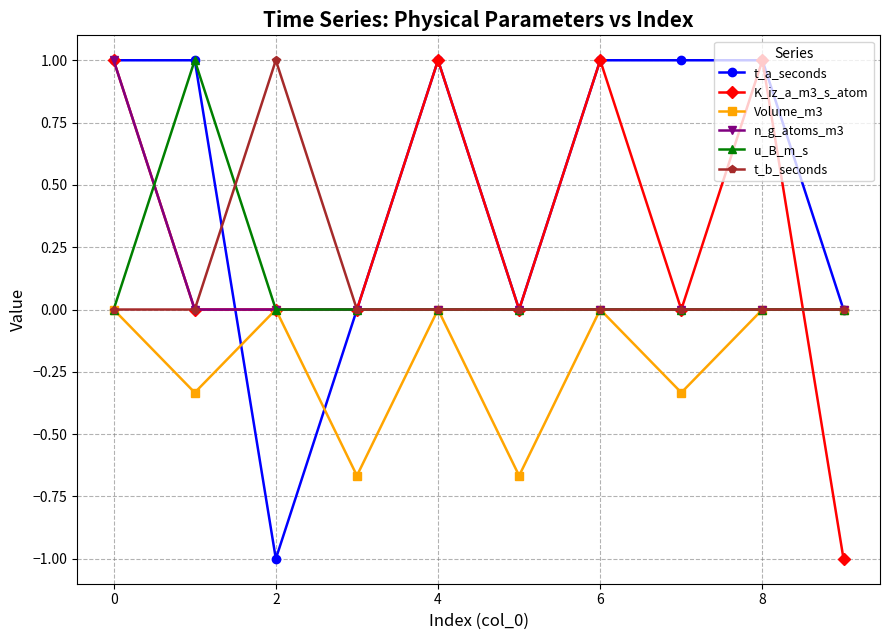

True or false: t_b_seconds has more than 0 points higher than both neighbors.

True